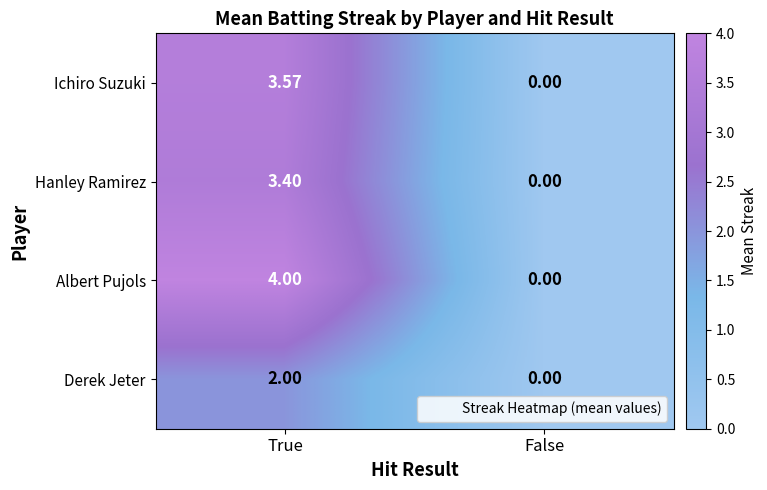

At which category is the sum across all series the highest?

True